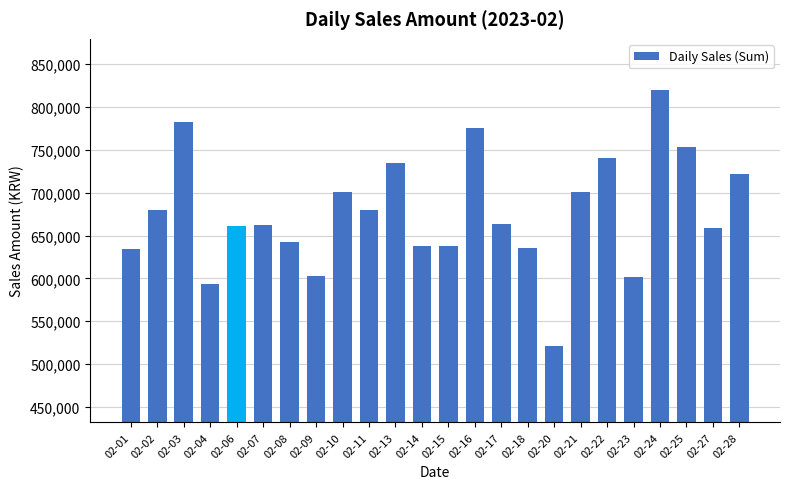

Approximately how many times larger is the value at 02-28 compared to 02-16?

0.9